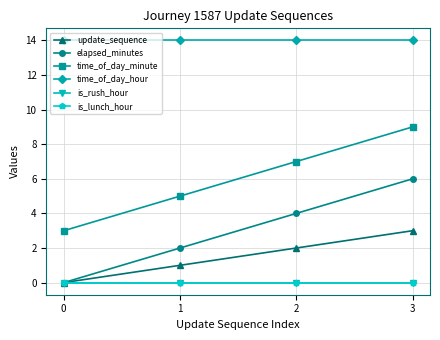

Does the chart have visible grid lines?

Yes